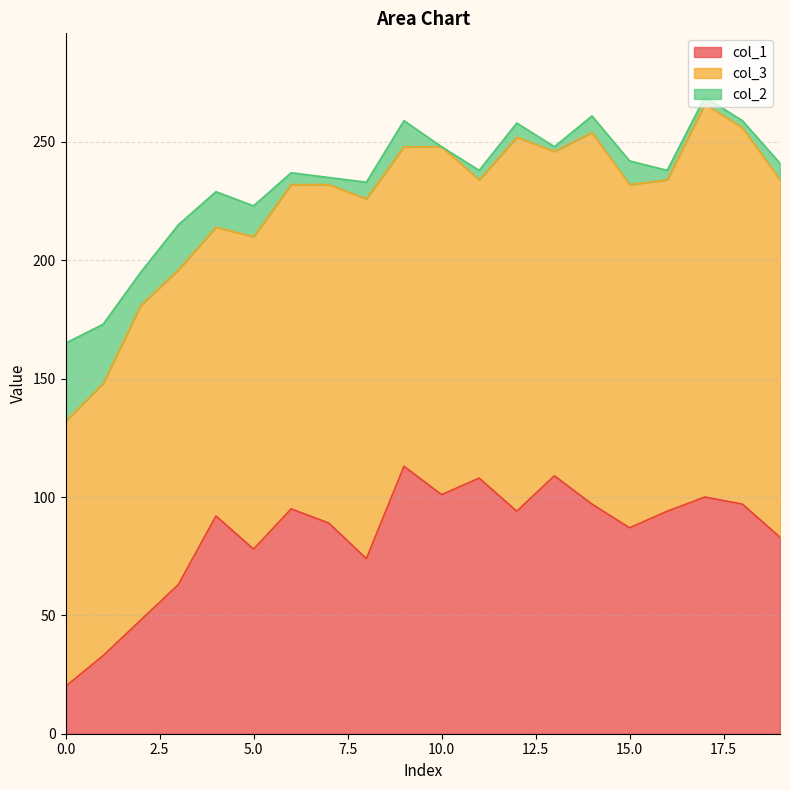

What is the average value of the col_2 series?

10